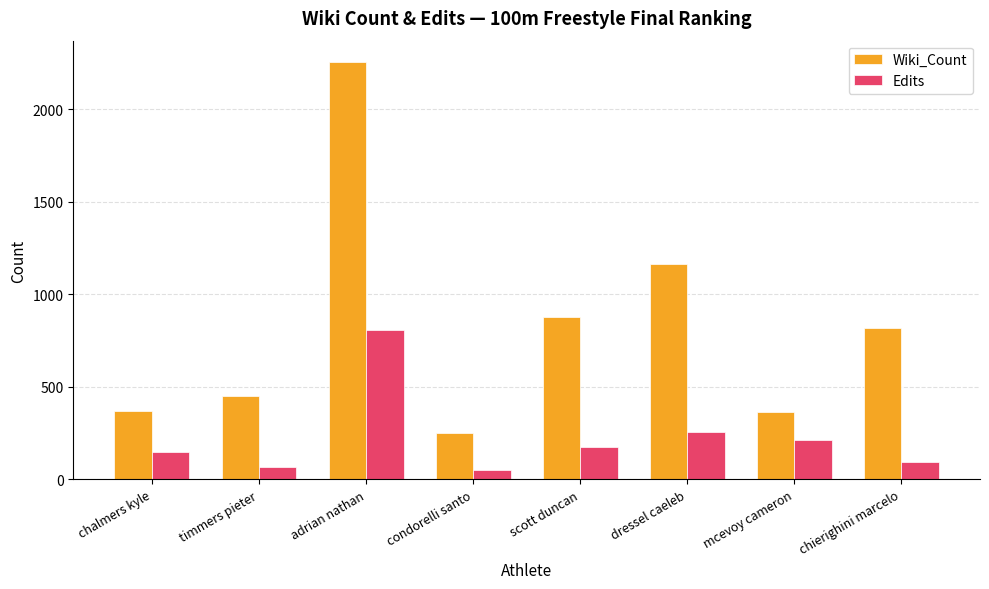

Between adrian nathan and chierighini marcelo, which series saw the biggest shift?

Wiki_Count